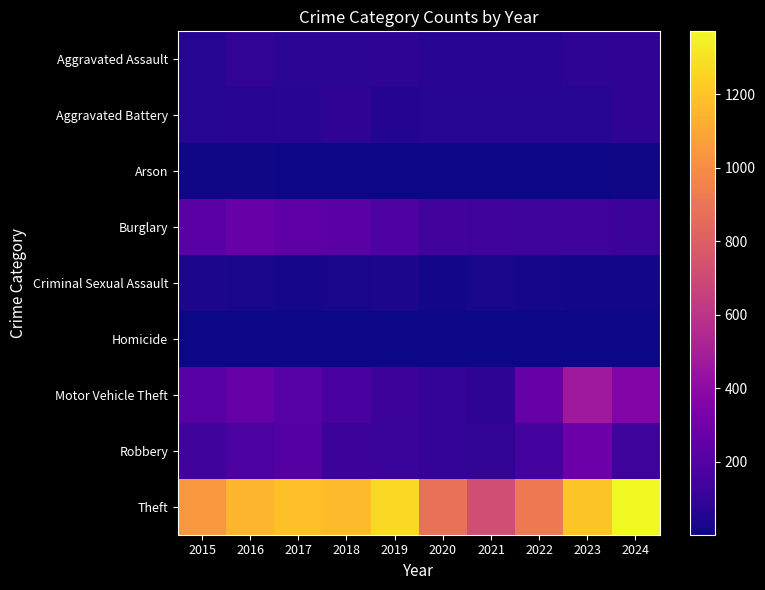

Between 2015 and 2022, which is larger?

2022